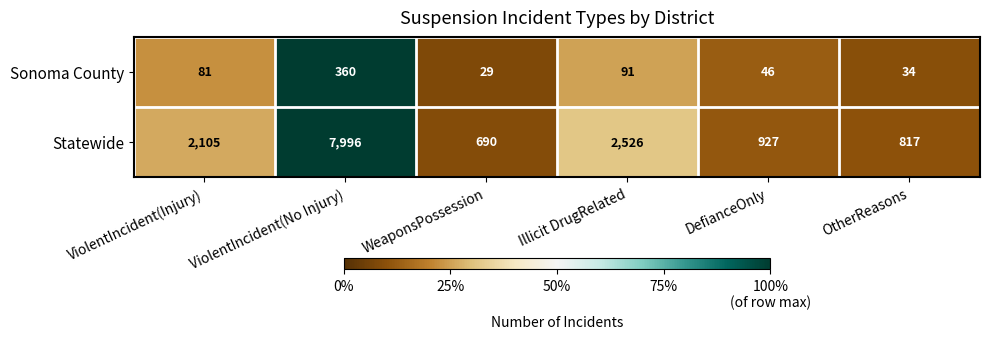

What is the lowest value of the Sonoma County series?

29